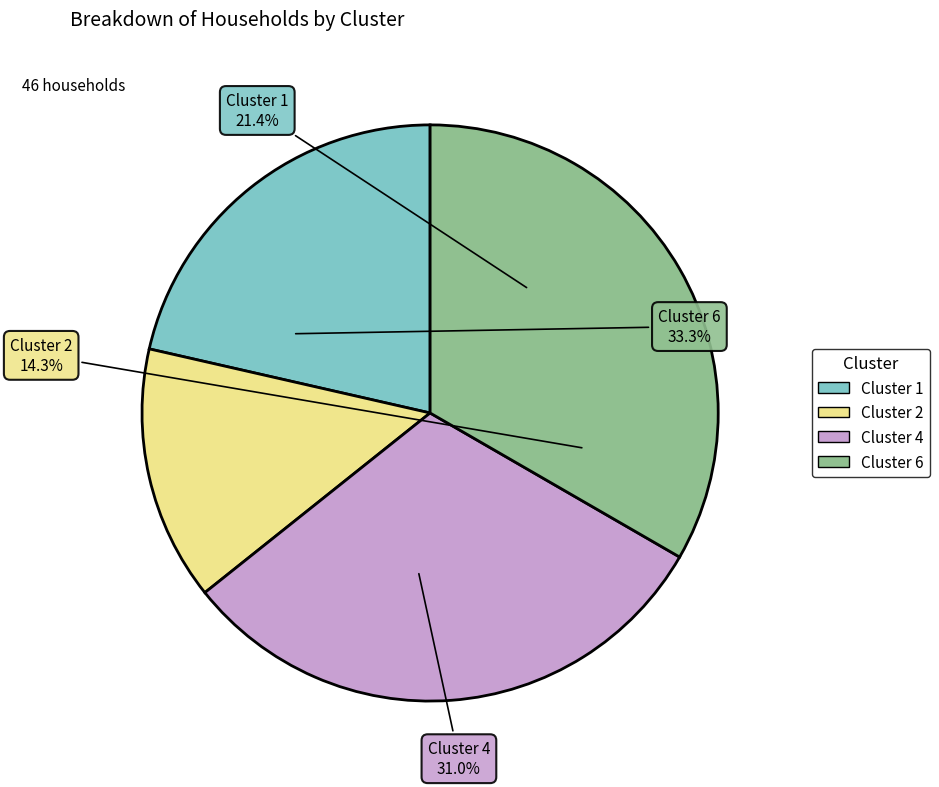

How many slices are in this pie chart?

4